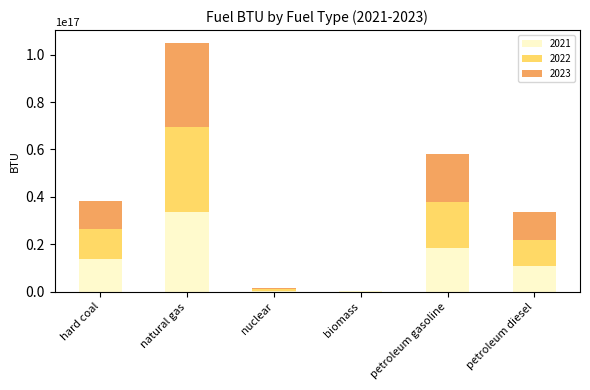

Which category has the highest value in the 2021 series?

natural gas